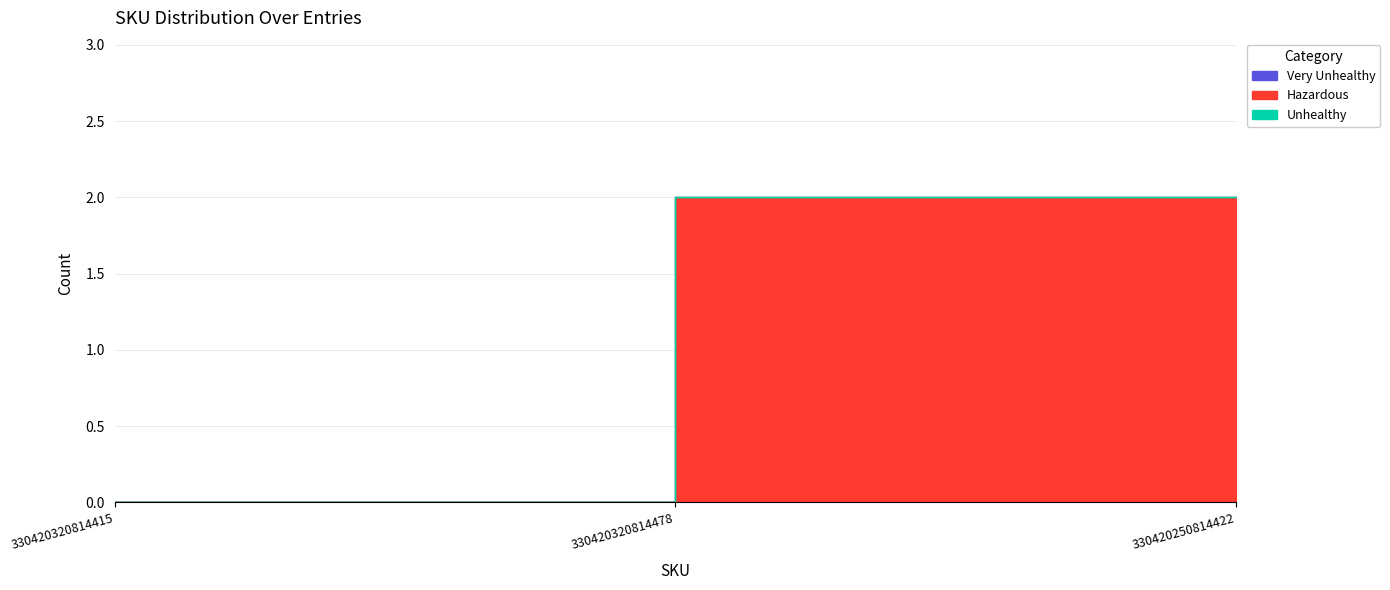

What value does the Very Unhealthy series have at 330420250814422?

2